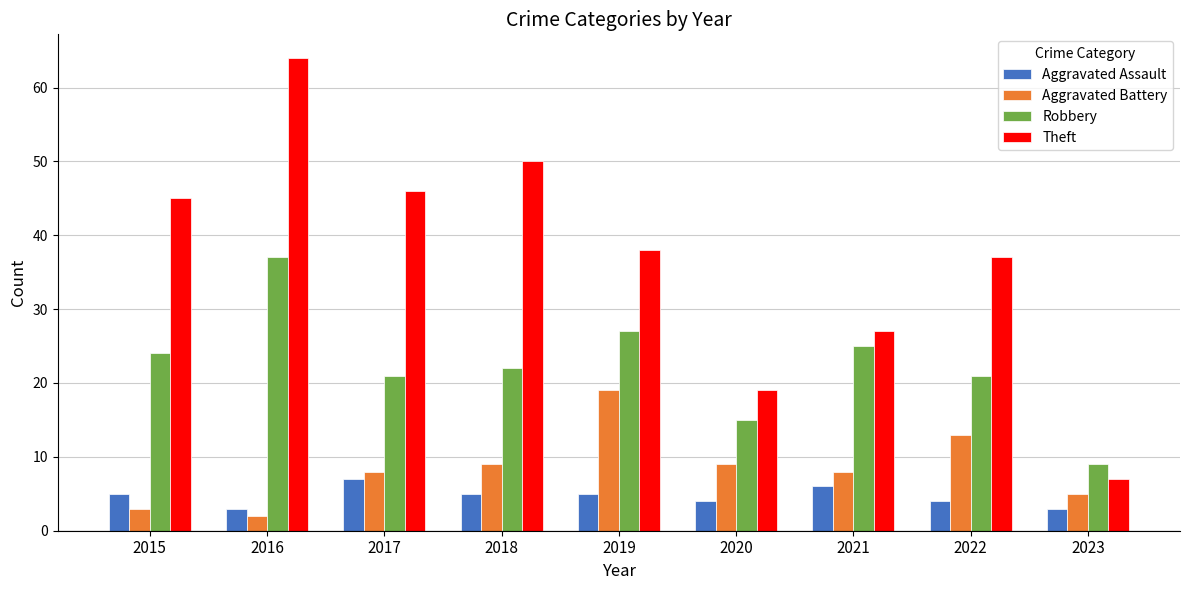

Between 2018 and 2021, which series saw the biggest shift?

Theft